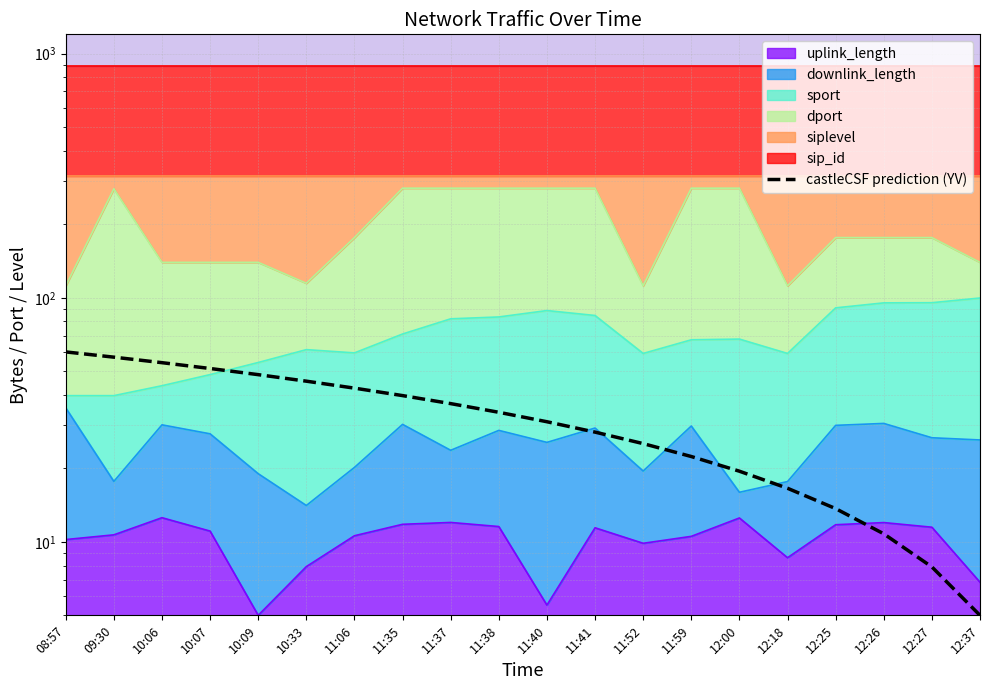

Reading right to left, list all the values displayed in this chart.

12:37=5.0	12:27=7.9	12:26=10.8	12:25=13.7	12:18=16.6	12:00=19.5	11:59=22.4	11:52=25.3	11:41=28.2	11:40=31.1	11:38=33.9	11:37=36.8	11:35=39.7	11:06=42.6	10:33=45.5	10:09=48.4	10:07=51.3	10:06=54.2	09:30=57.1	08:57=60.0